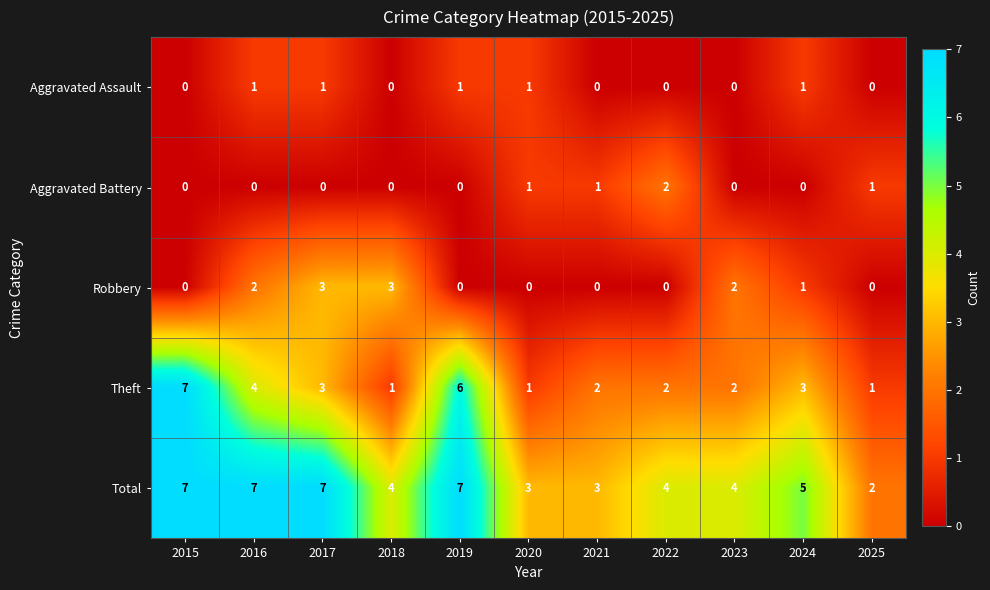

What is the sum of all Aggravated Battery values?

5